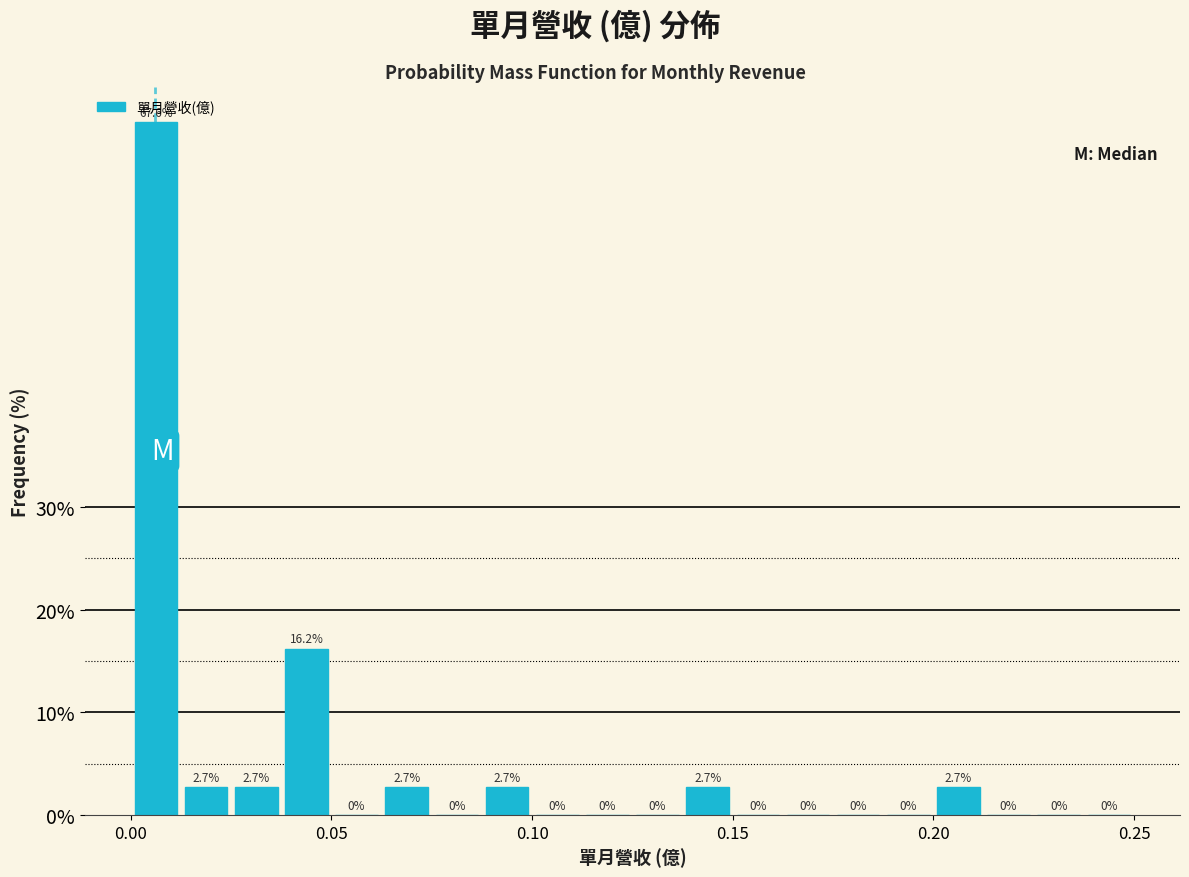

Read against the x-axis, roughly where is the centre of the tallest bar?

0.005